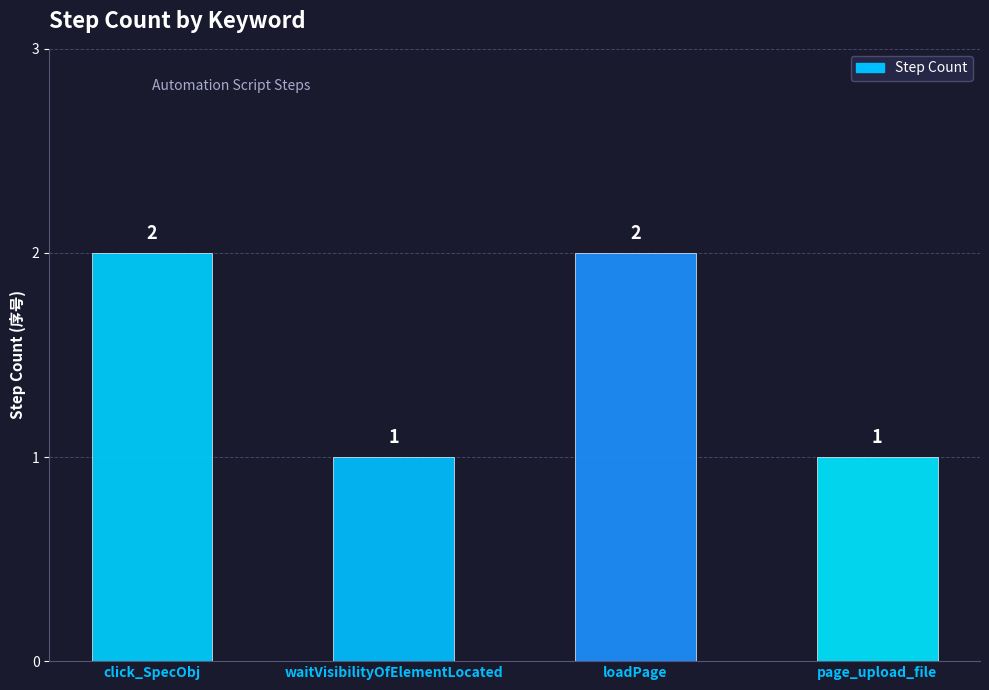

Approximately how many times larger is the value at loadPage compared to page_upload_file?

2.0